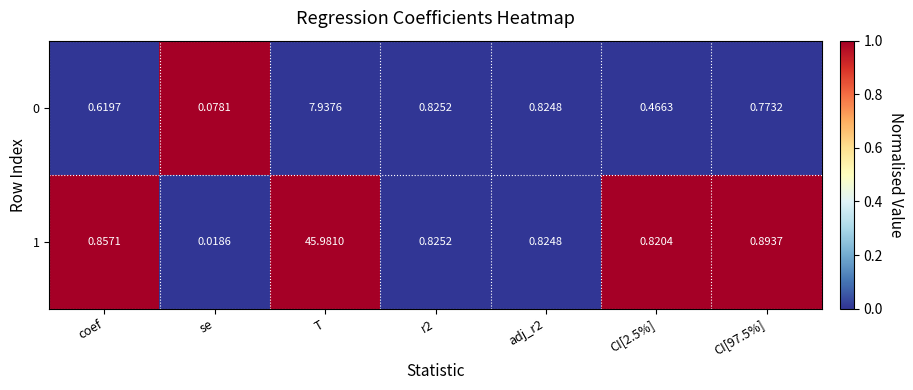

Is the value of 0 at T greater than the value of 1 at CI[2.5%]?

Yes